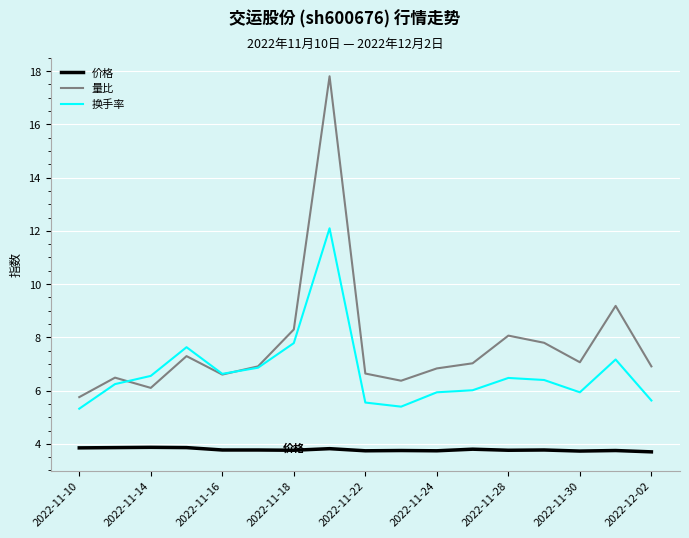

What is the lowest value of the 换手率 series?

5.3